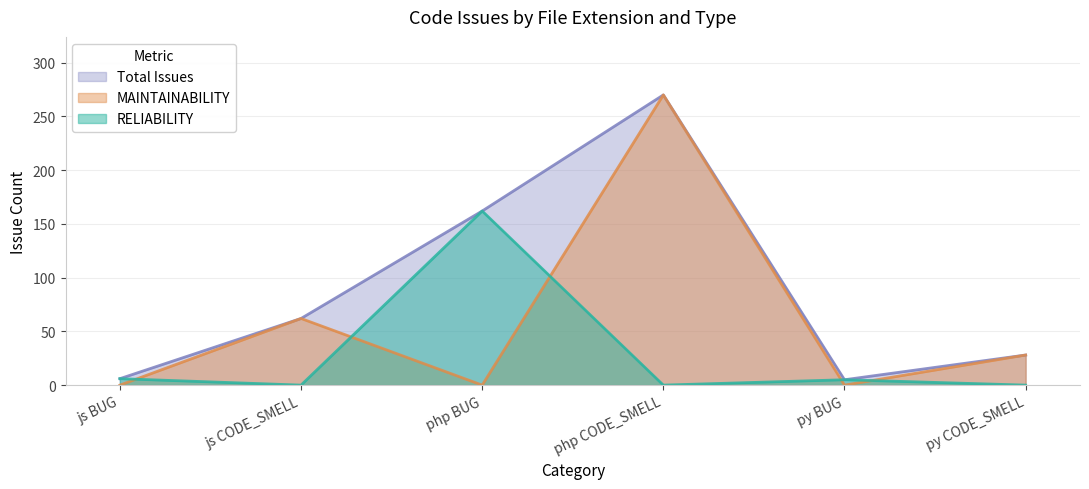

Read the RELIABILITY value at py BUG.

5